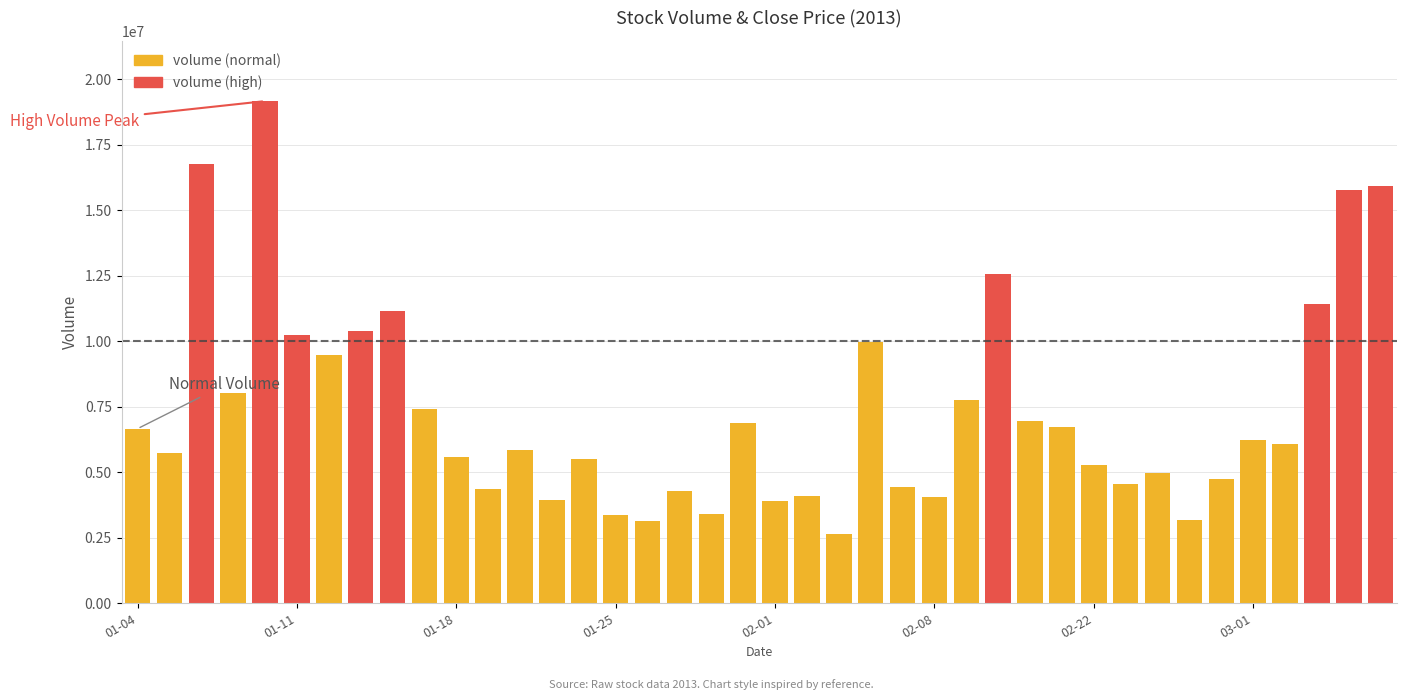

How many data points does each series have?

40